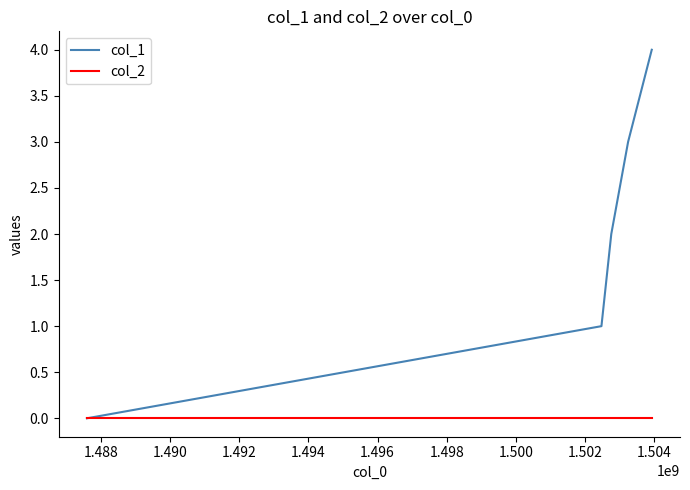

Which series has the widest spread of values?

col_1